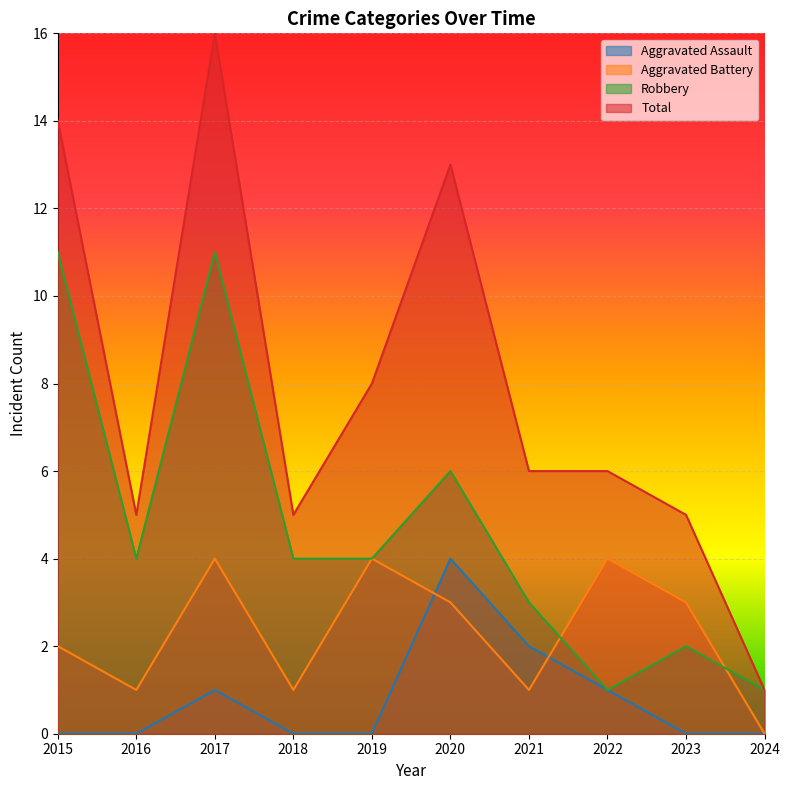

Count the number of data series in this chart.

4